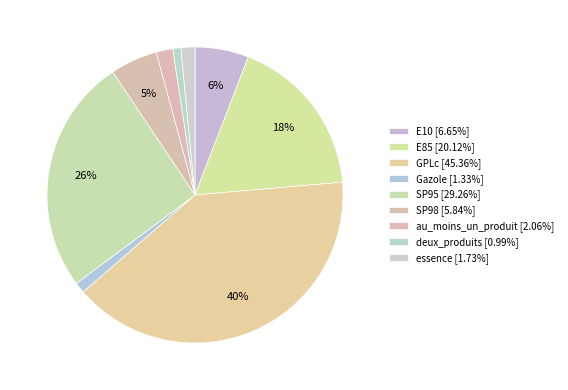

What is the total percentage of SP95 and au_moins_un_produit?

27.6%